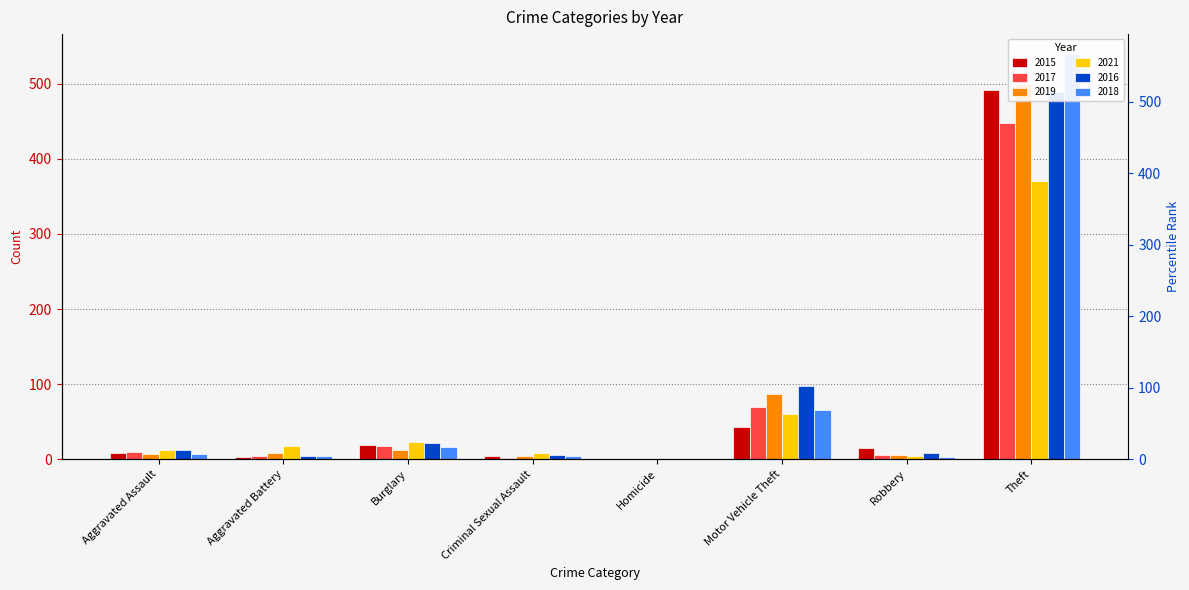

What is the difference between the second highest and second lowest values in the 2021 series?

55